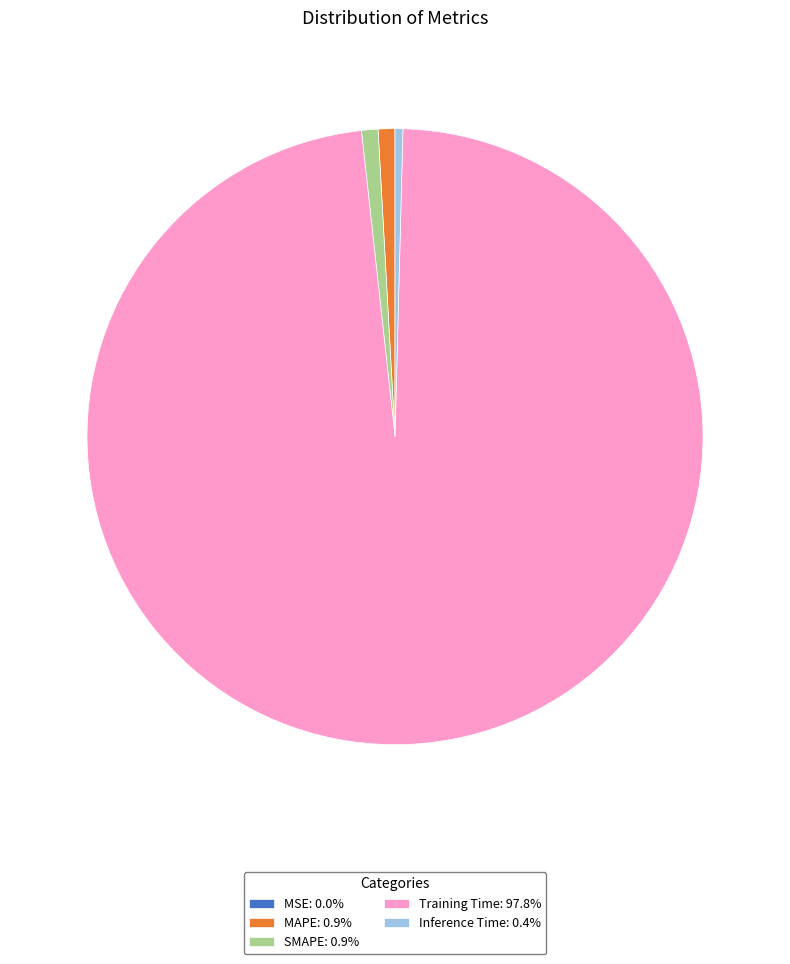

The MAPE slice represents 1% of the pie. True or false?

True